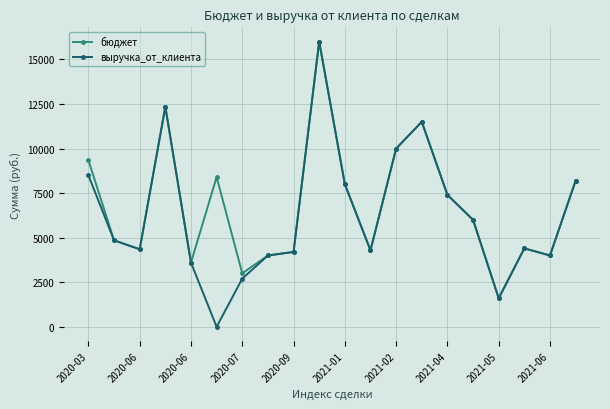

How many data points does each series have?

20